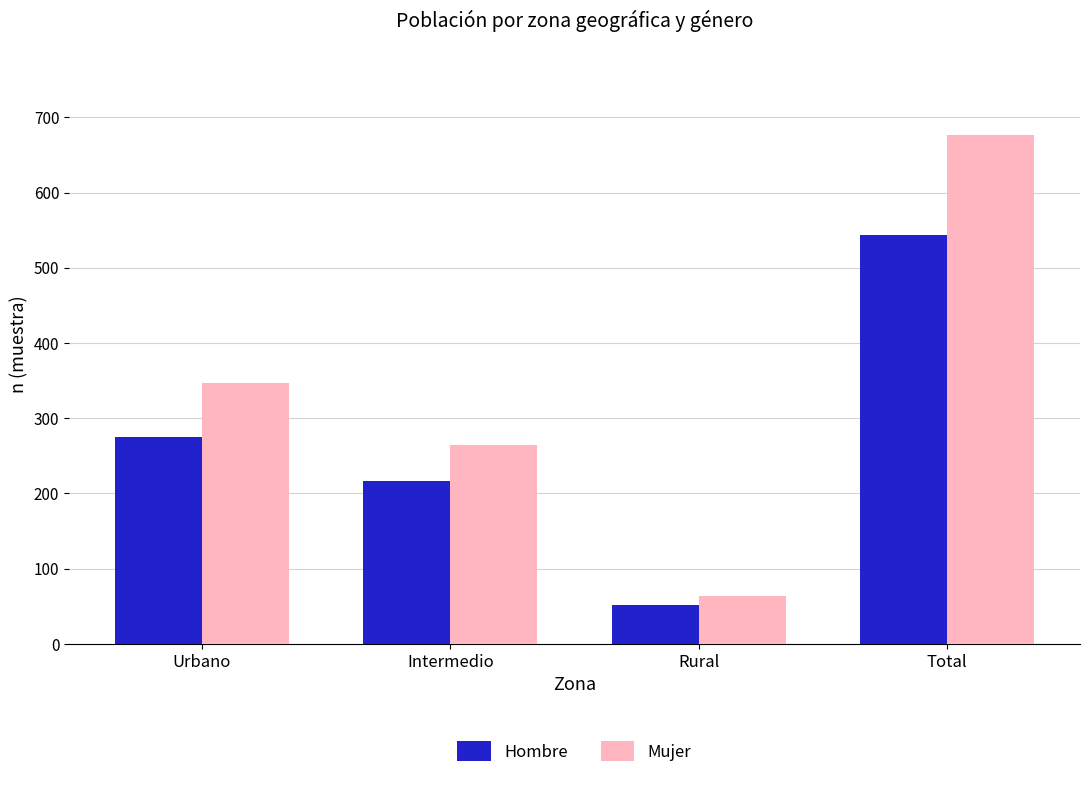

Rank the categories by Hombre value from lowest to highest.

Rural, Intermedio, Urbano, Total